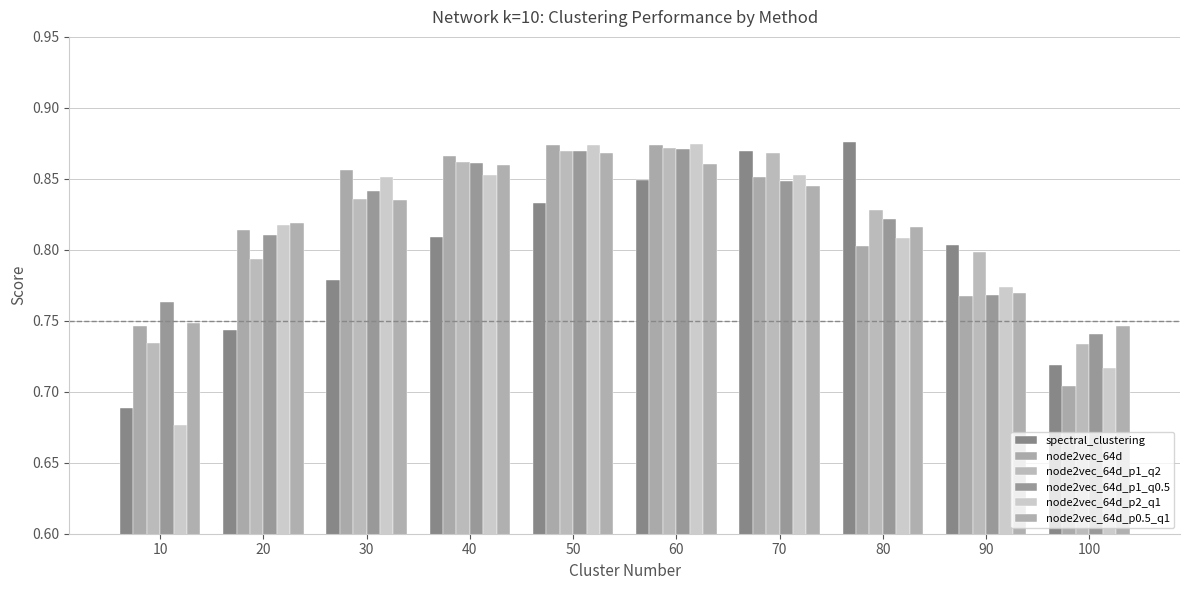

Which series has the largest range (max minus min)?

node2vec_64d_p2_q1